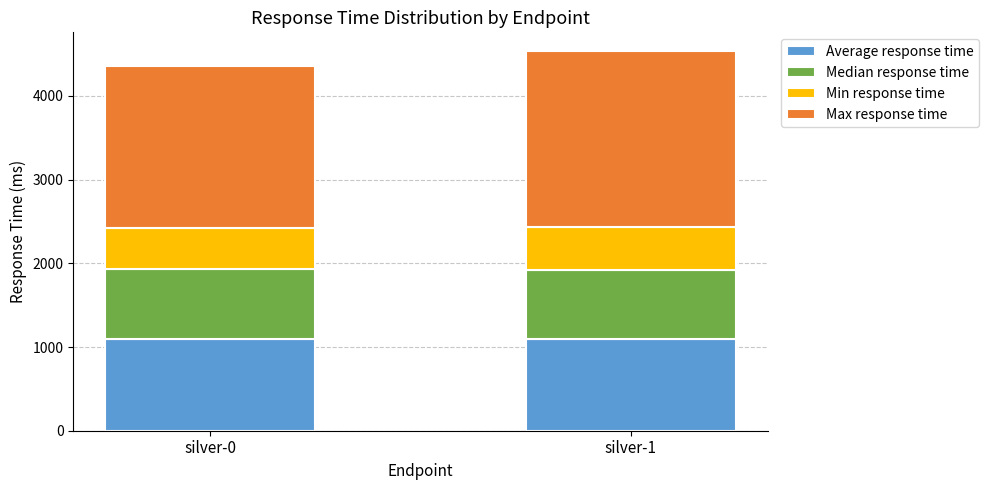

What is the highest value of the Average response time series?

1096